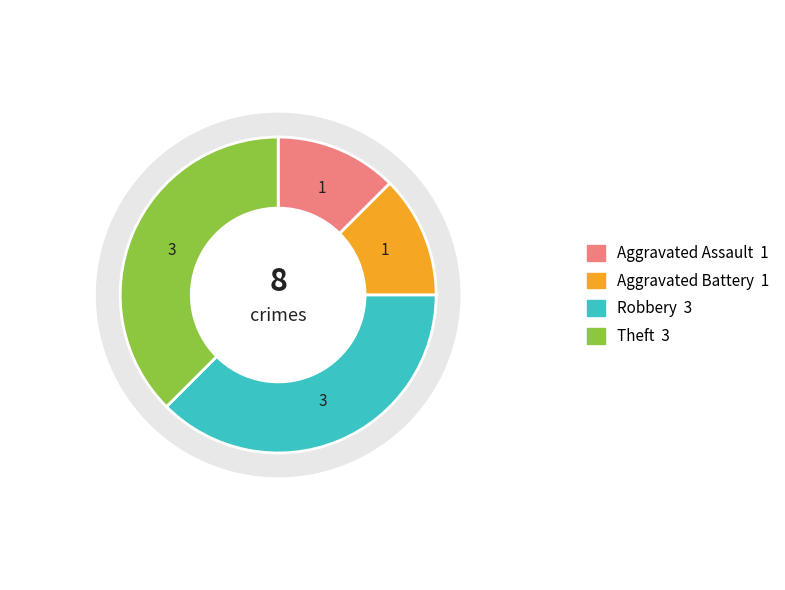

What is the total percentage of Aggravated Battery and Theft?

50.0%